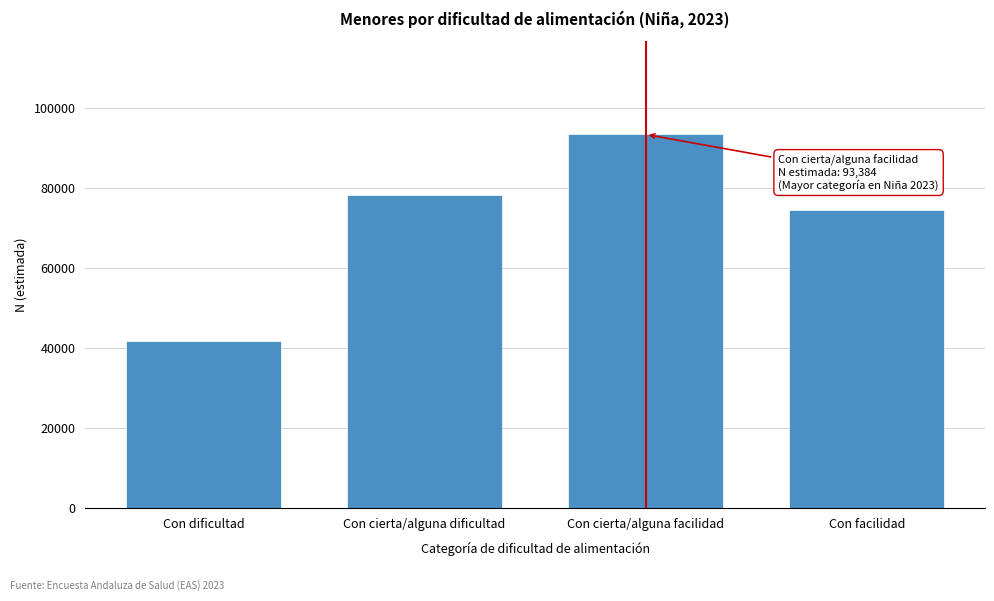

Reading left to right, what are all the values shown in this chart?

Con dificultad=41666	Con cierta/alguna dificultad=78277	Con cierta/alguna facilidad=93384	Con facilidad=74406